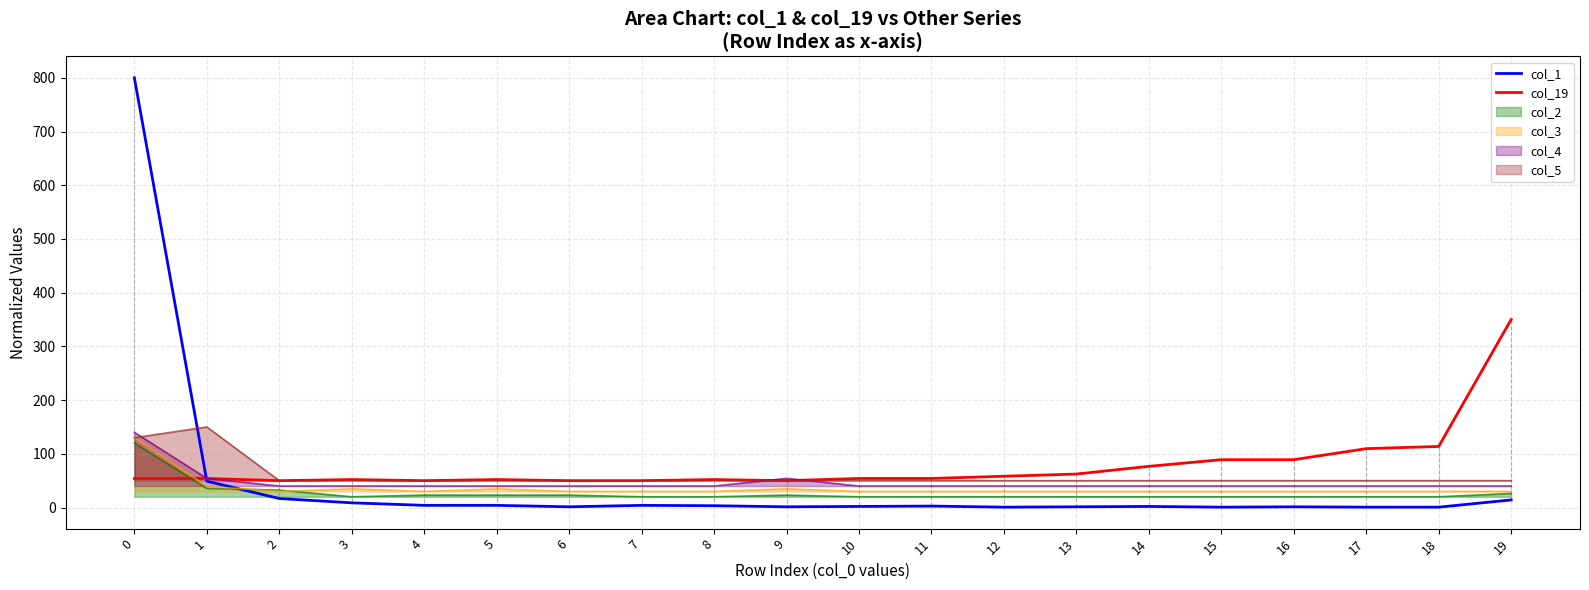

Which series changed the most between 13 and 17?

col_19